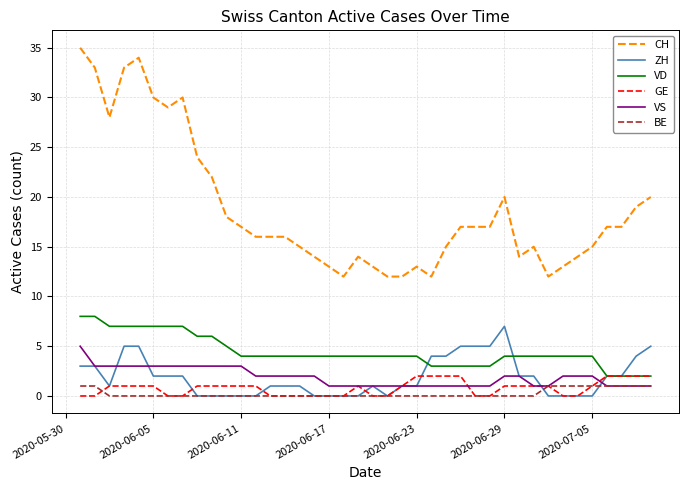

Which series has the largest range (max minus min)?

CH